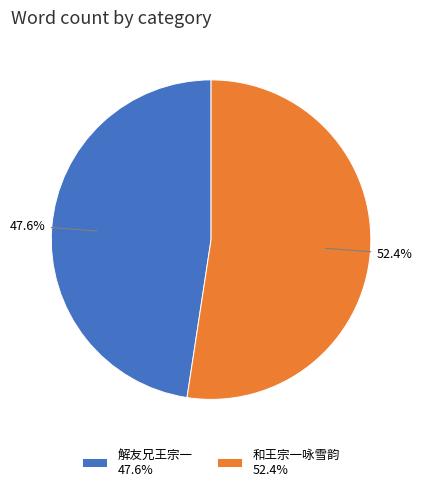

Is it true that 和王宗一咏雪韵 is 52% of the pie?

True